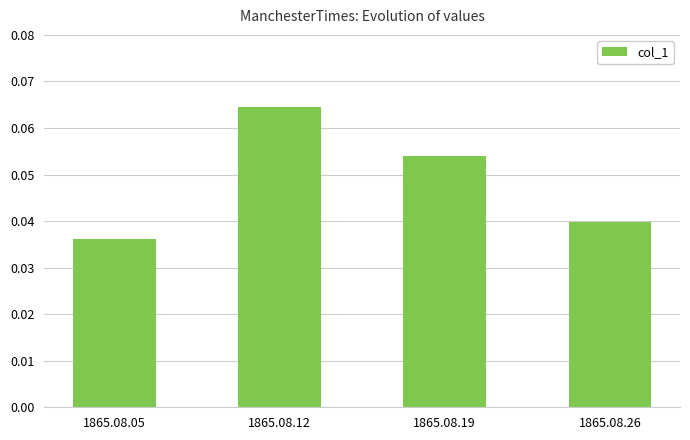

Count the number of data series in this chart.

1